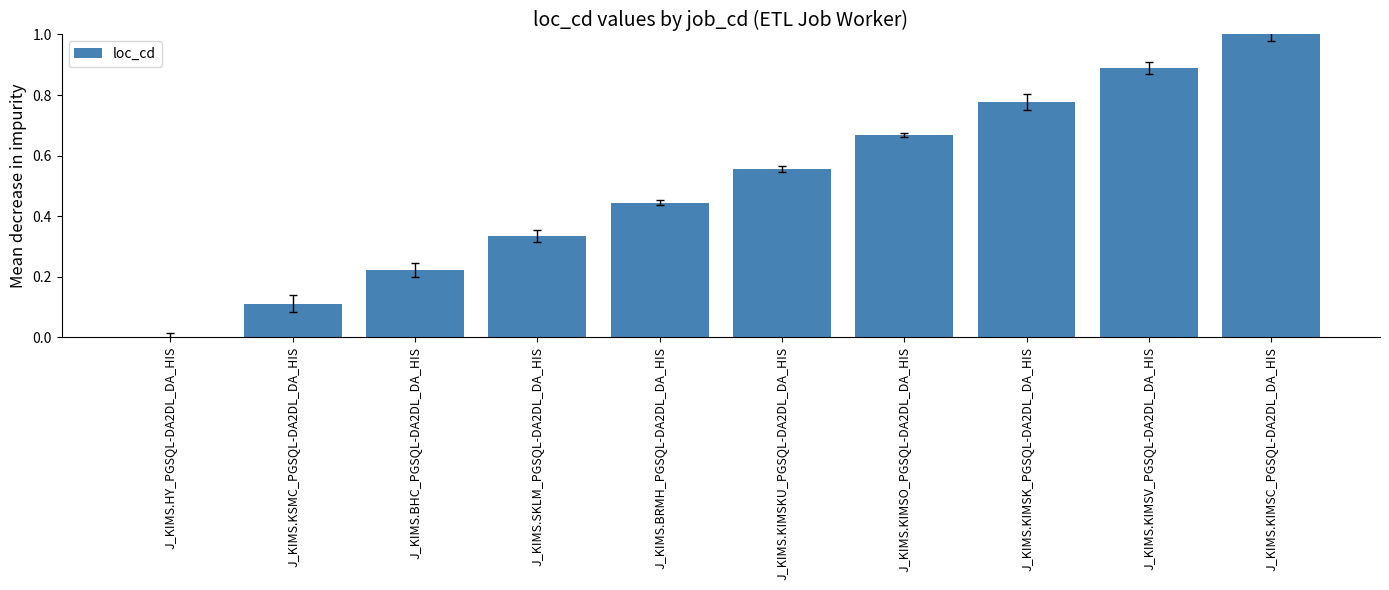

Between J_KIMS.KIMSO_PGSQL-DA2DL_DA_HIS and J_KIMS.BHC_PGSQL-DA2DL_DA_HIS, which is larger?

J_KIMS.KIMSO_PGSQL-DA2DL_DA_HIS